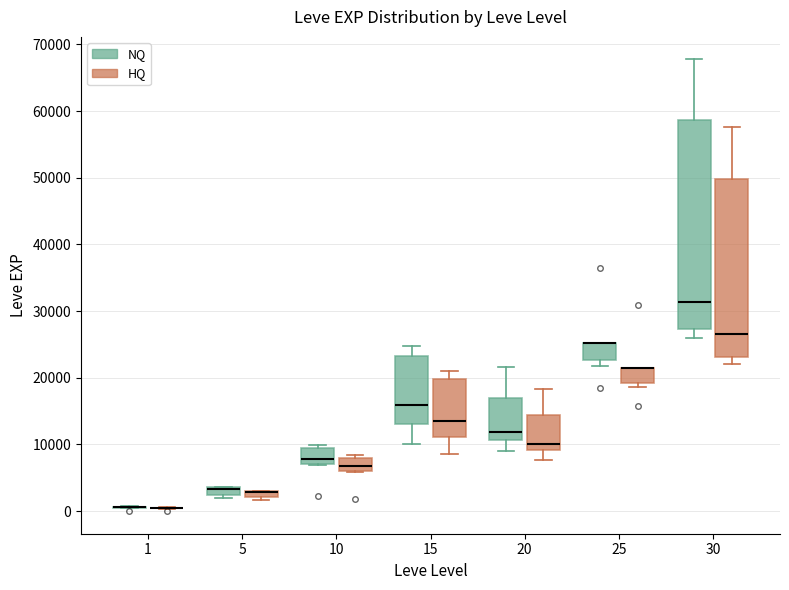

Where is the upper edge of the box for 10 (HQ) on the y-axis? The values are not printed on the chart, so give them approximately, as read against the axis.

8000